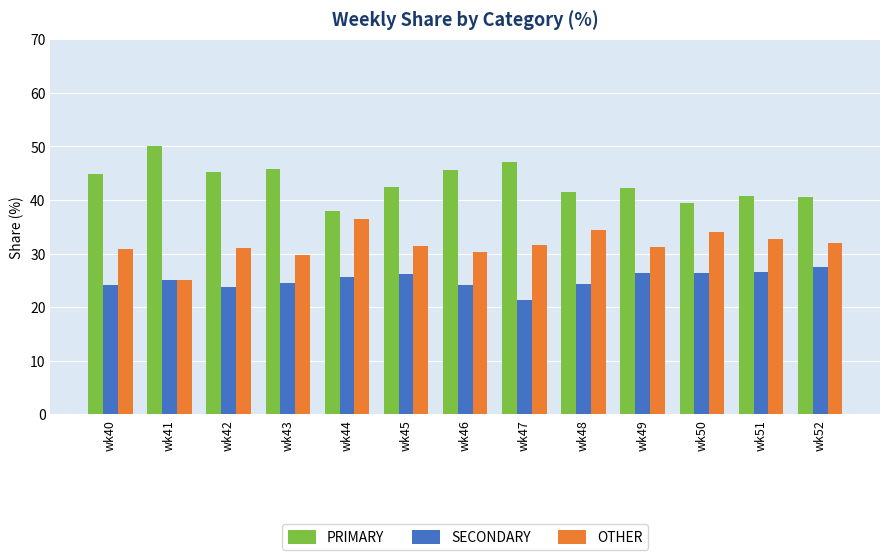

What is the maximum value for SECONDARY?

27.5